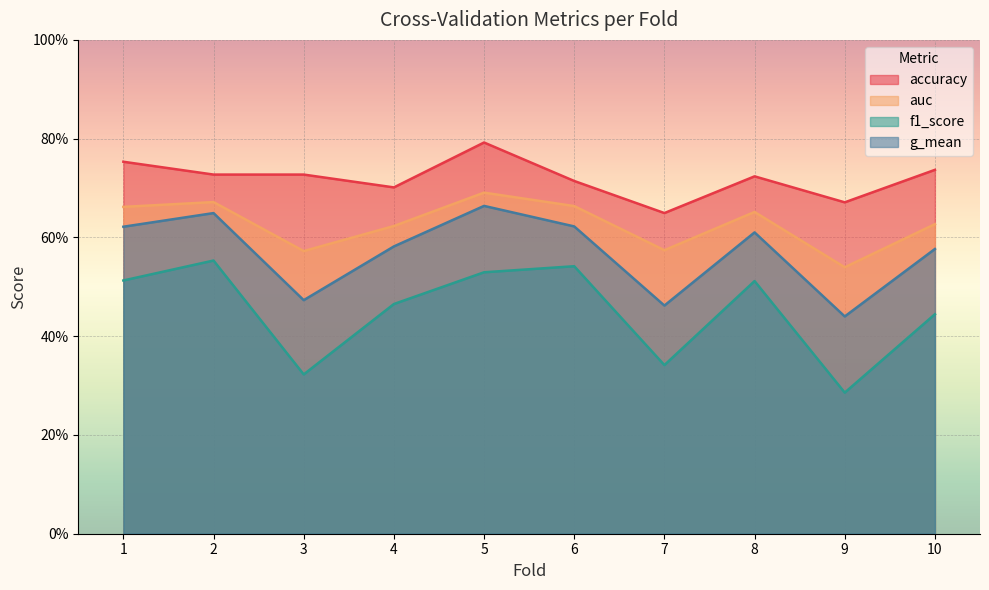

How many lines are shown in the chart?

4